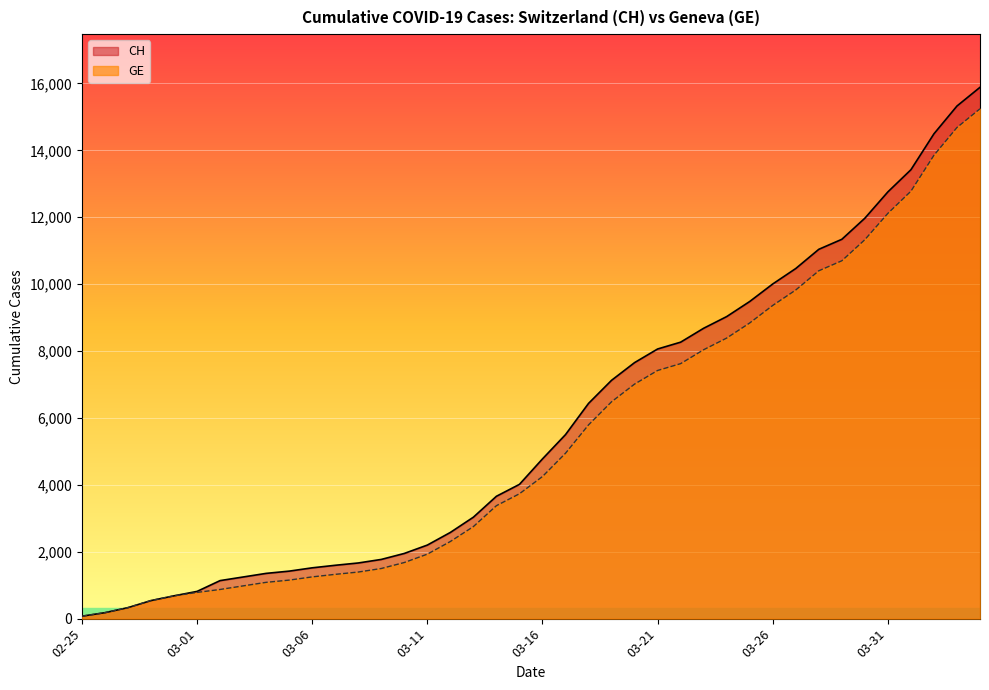

How many lines are shown in the chart?

2